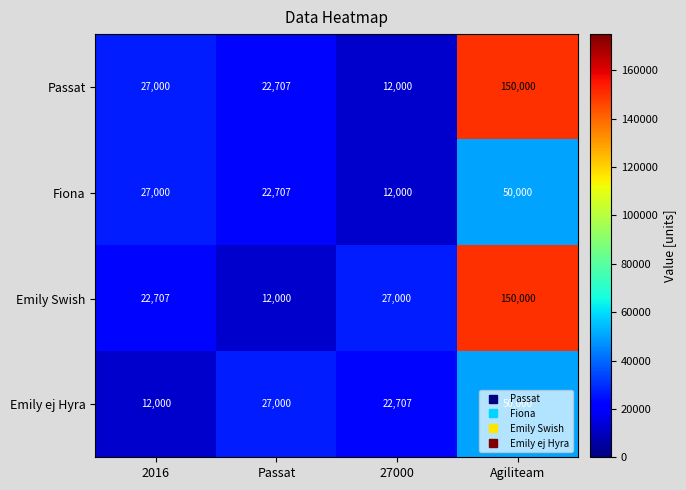

What is the difference between the highest and lowest values at 2016?

15000